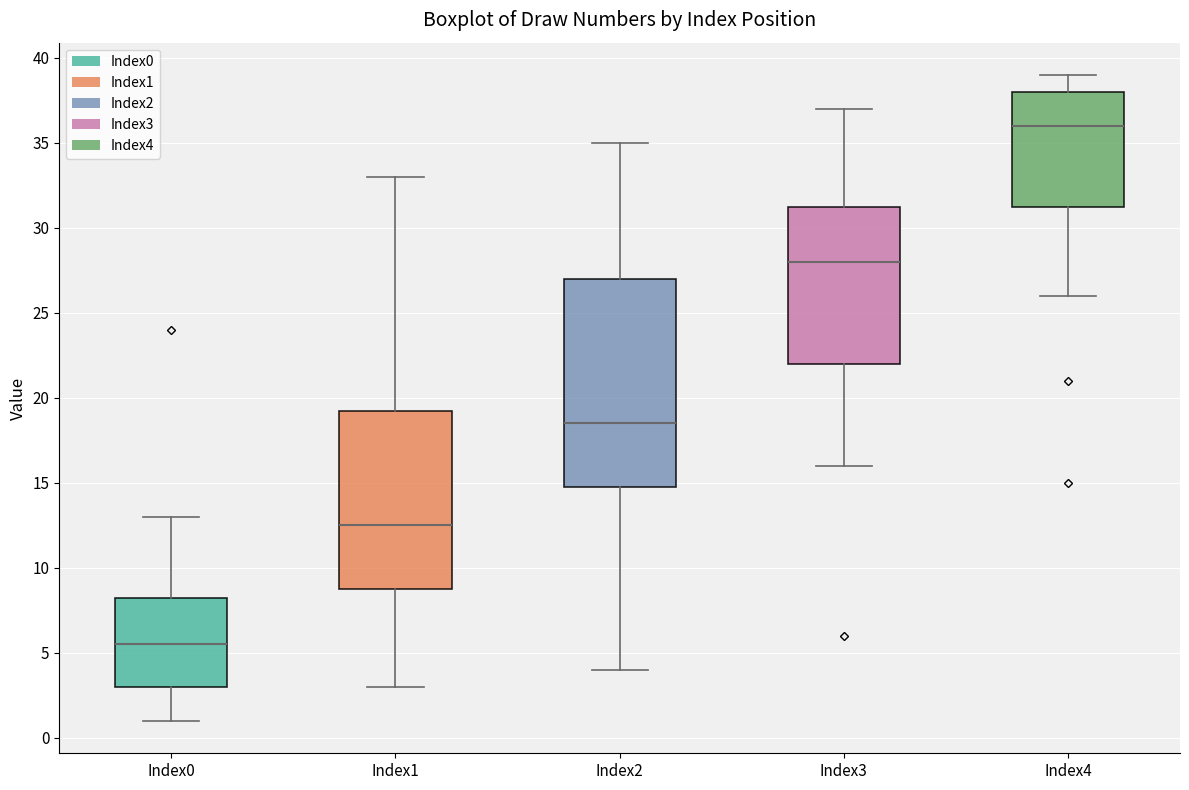

Where does the upper whisker of the box for Index2 end on the y-axis? The values are not printed on the chart, so give them approximately, as read against the axis.

35.0